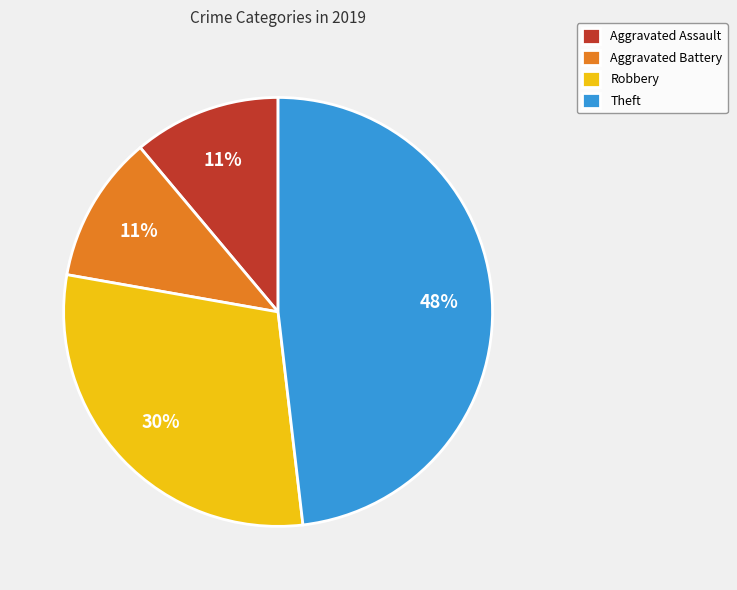

To the nearest percent, what is the difference between the largest and smallest slice percentages?

37%